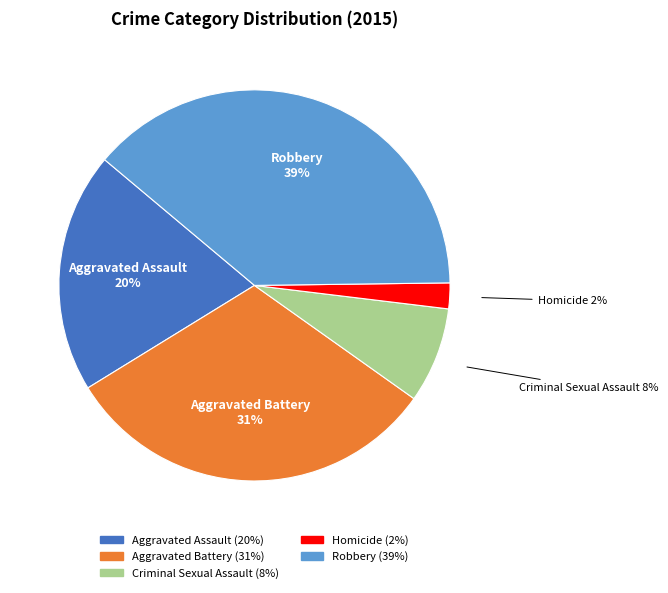

Rank the categories by value from lowest to highest.

Homicide, Criminal Sexual Assault, Aggravated Assault, Aggravated Battery, Robbery